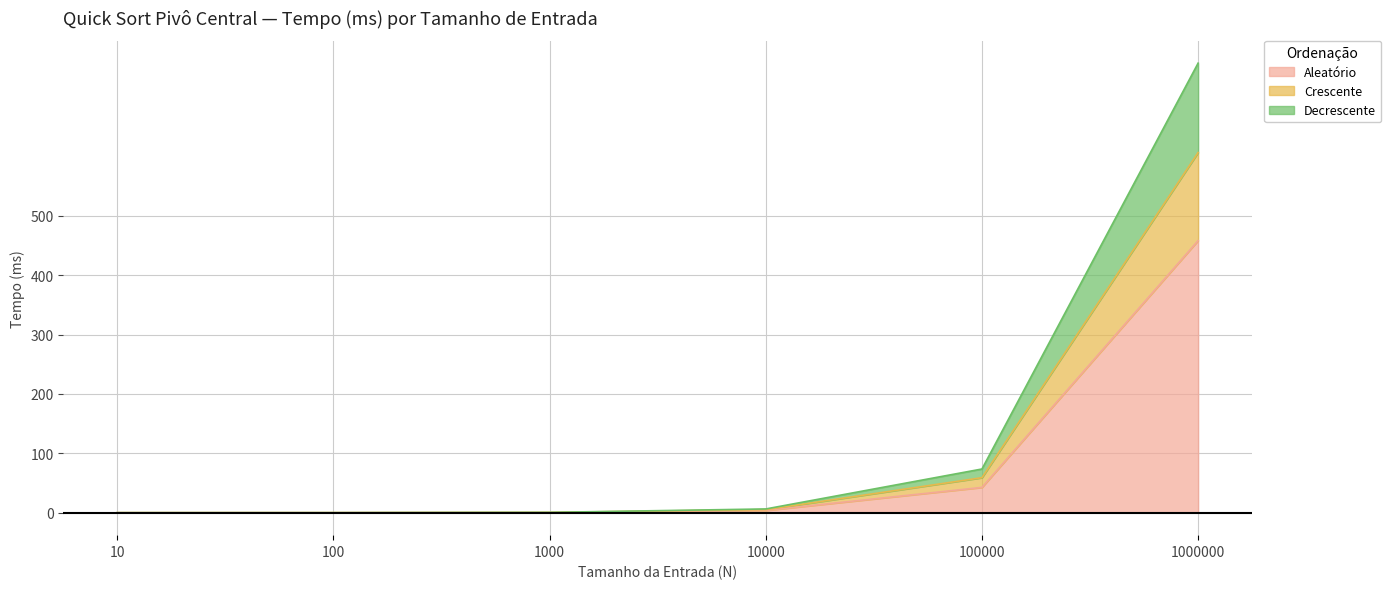

At which category is the sum across all series the highest?

1000000